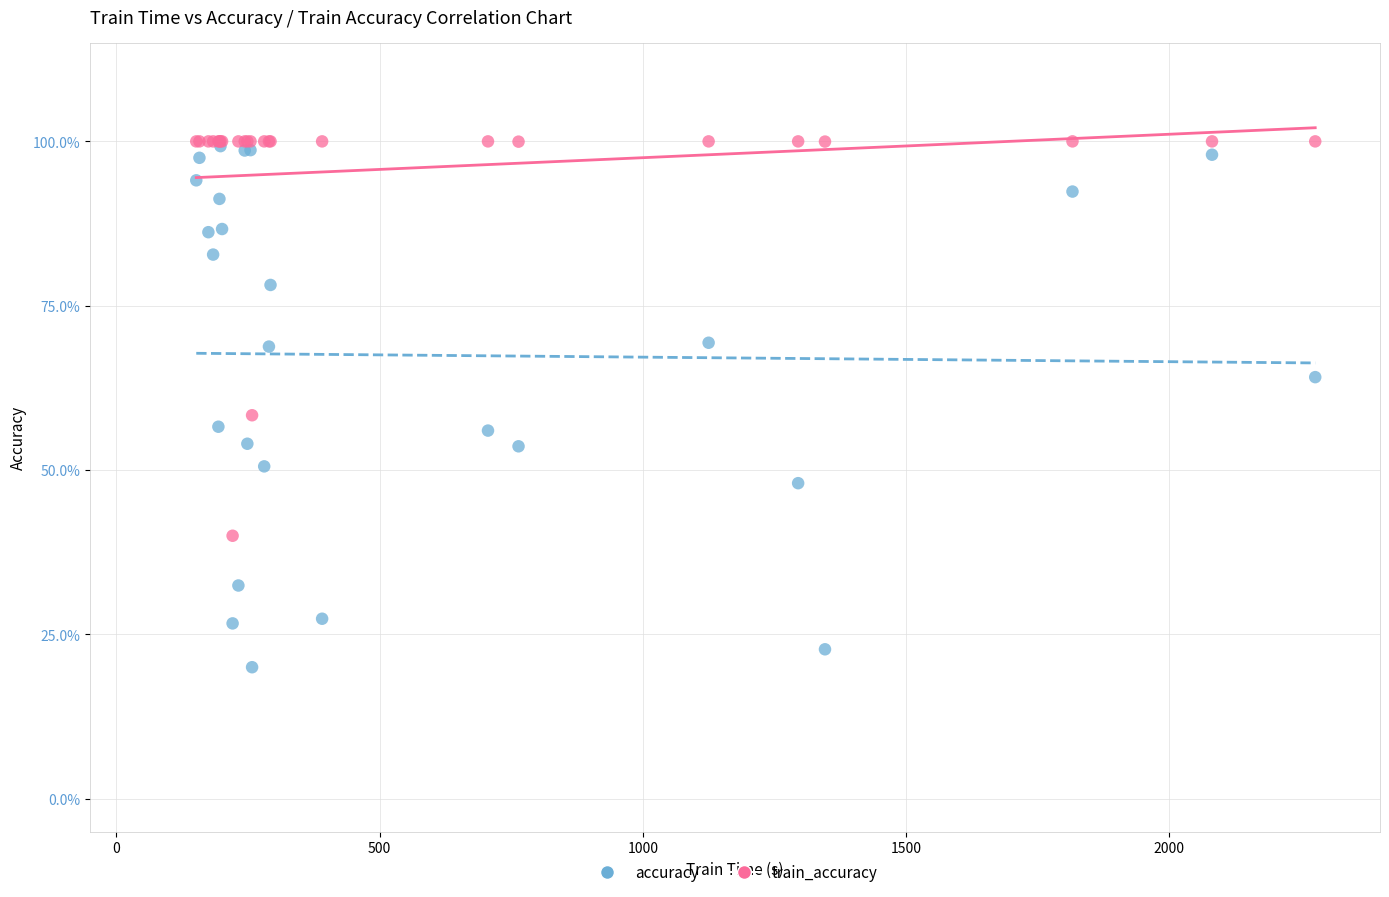

Which series has the widest spread of Y values?

accuracy